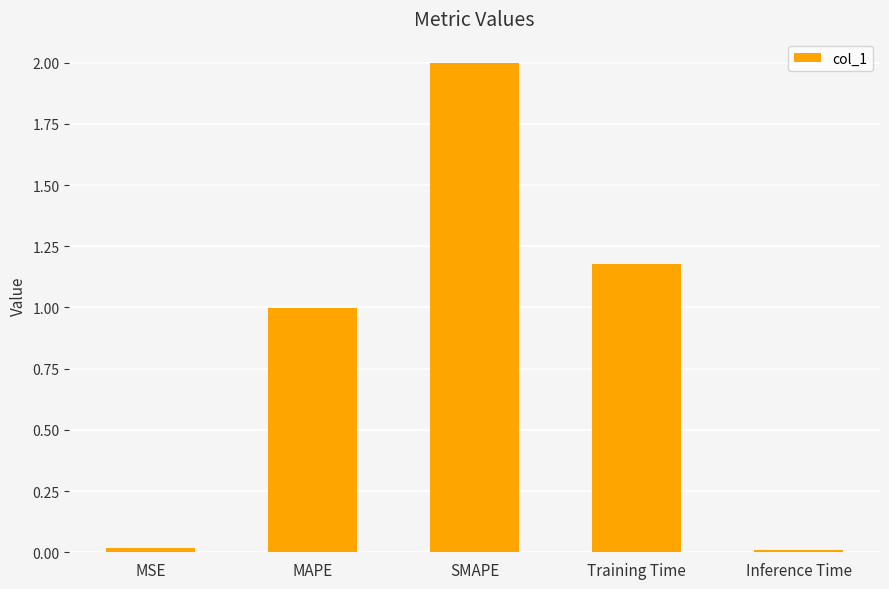

What is the difference between the values at Inference Time and MAPE?

1.0